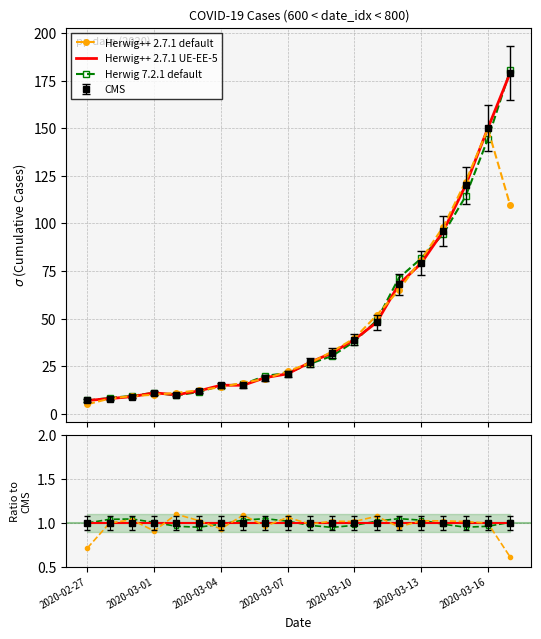

True or false: Herwig 7.2.1 default and Herwig++ 2.7.1 default intersect in this chart.

True